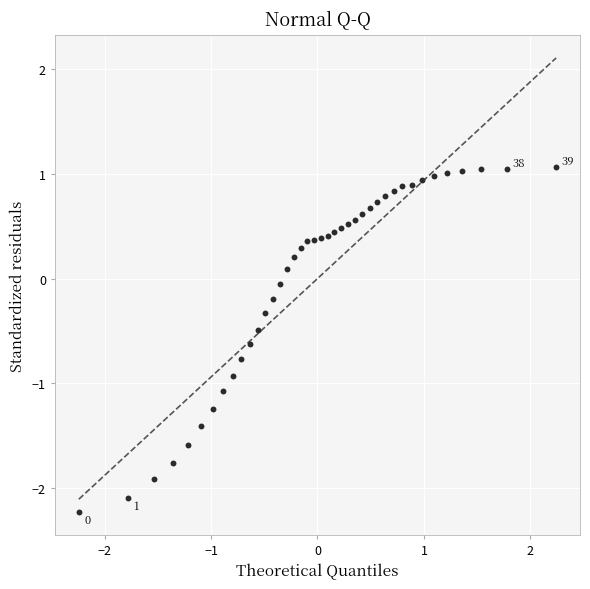

What is the range of X values (max minus min)?

4.5